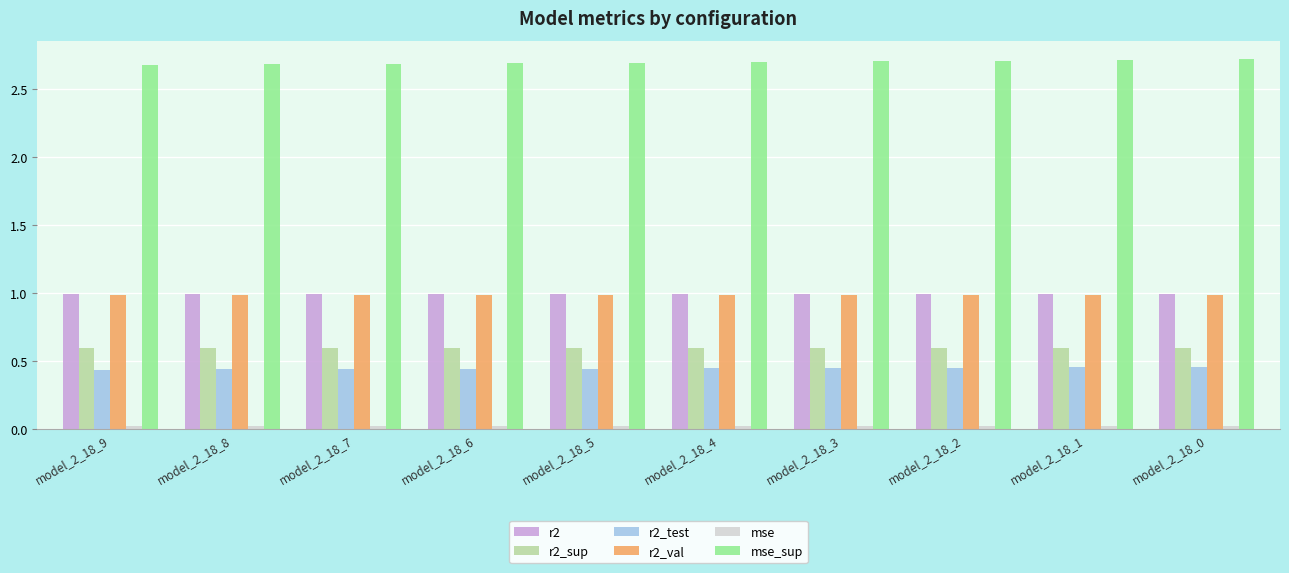

Is the value of r2 at model_2_18_0 greater than the value of r2_test at model_2_18_8?

Yes